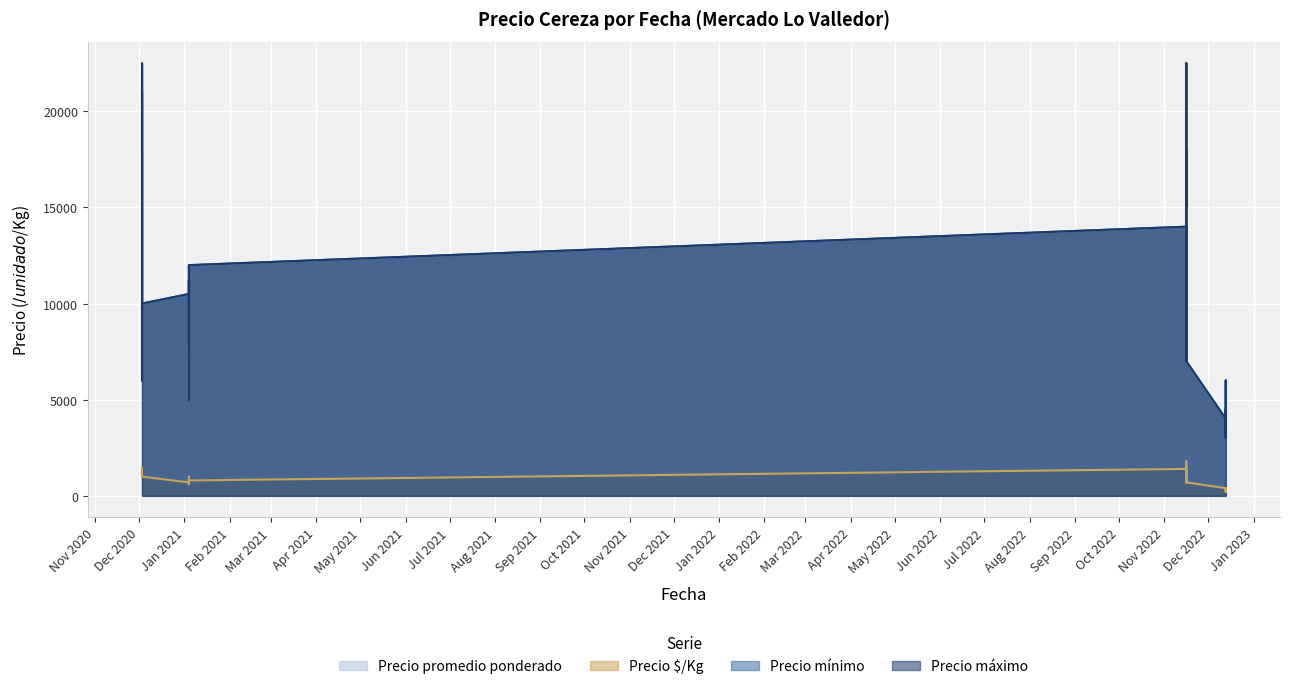

True or false: Precio $/Kg and Precio promedio ponderado intersect in this chart.

False